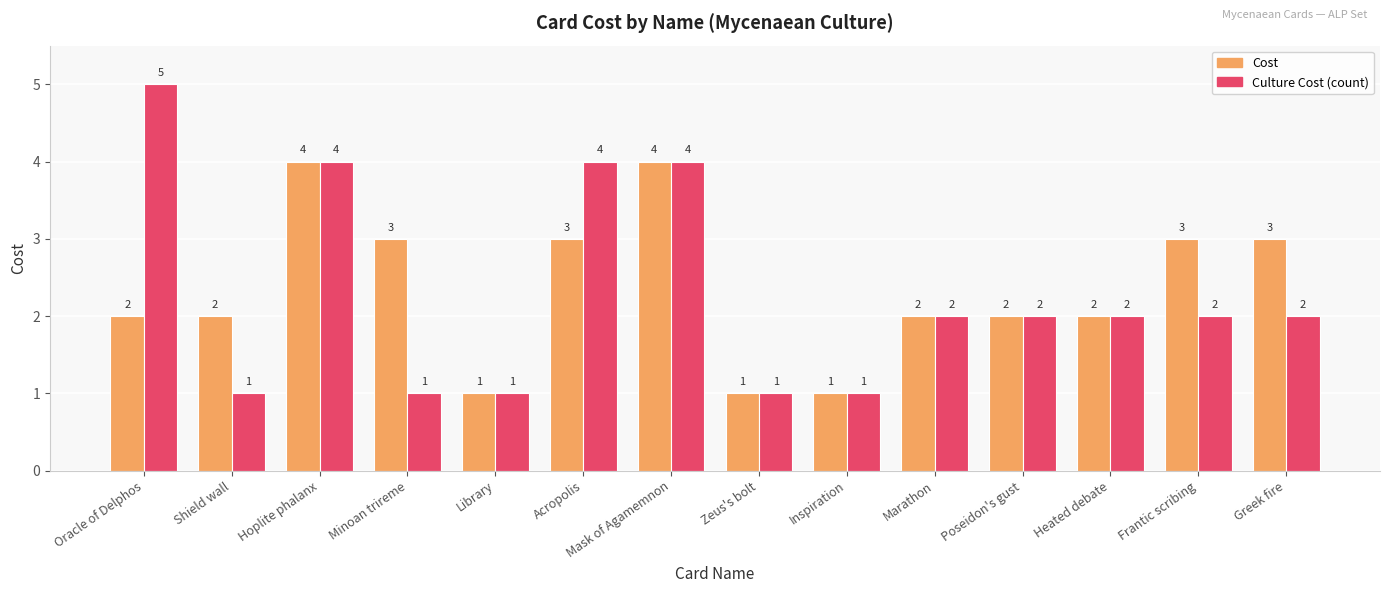

How many data points does each series have?

14